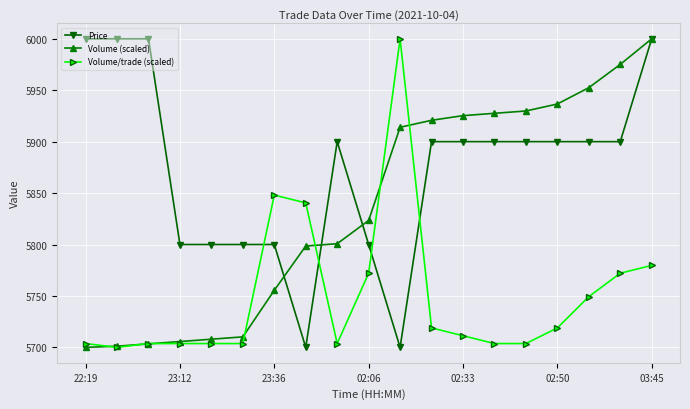

Rank the series by their average value, from highest to lowest.

Price, Volume (scaled), Volume/trade (scaled)